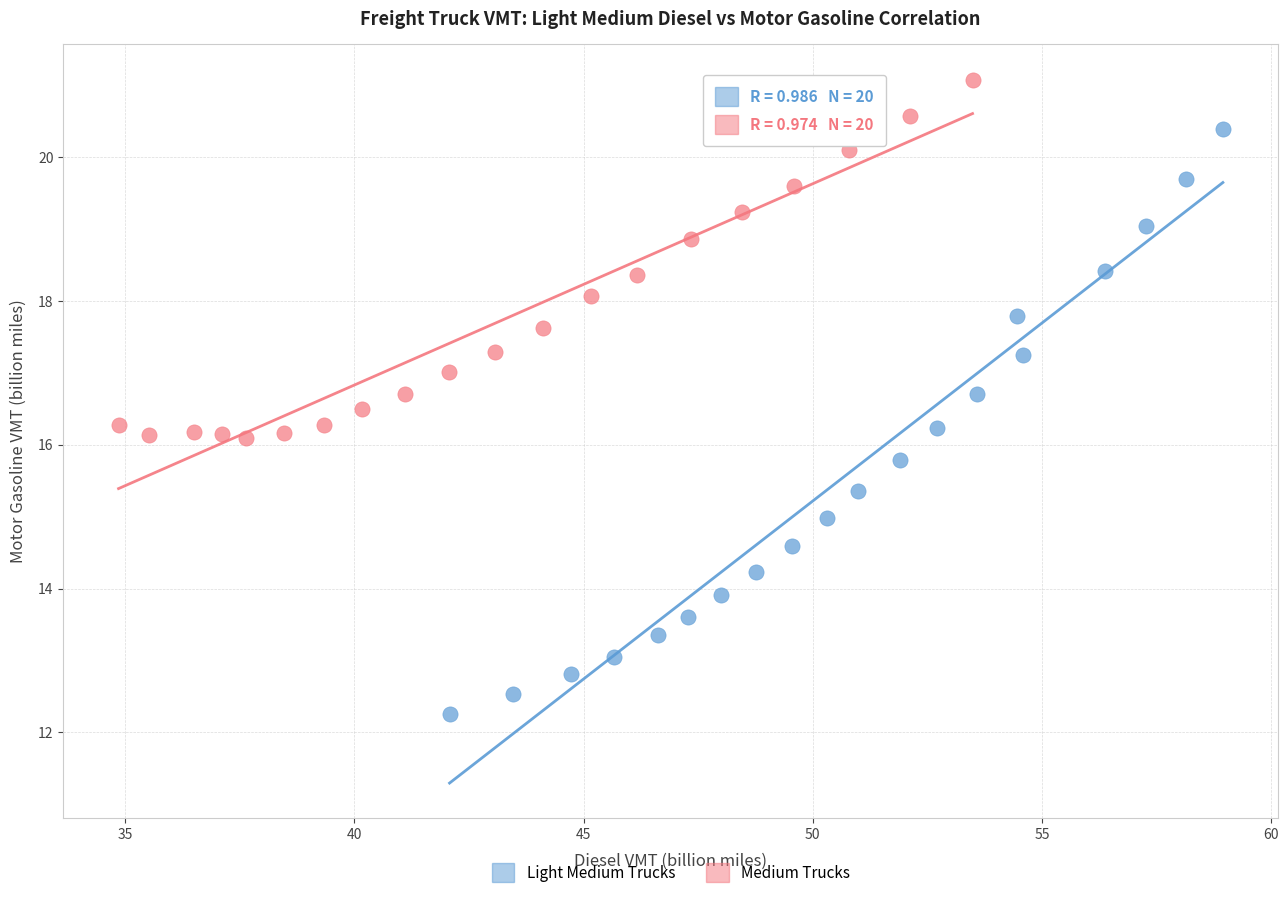

Which series contains the highest Y value?

Medium Trucks